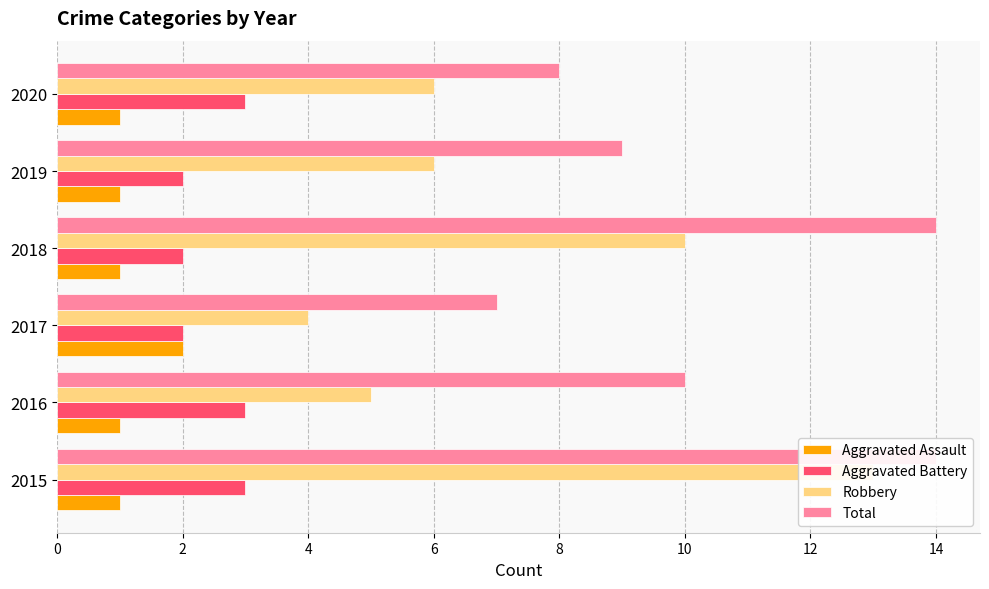

What is the difference between the second highest and minimum values in the Robbery series?

6